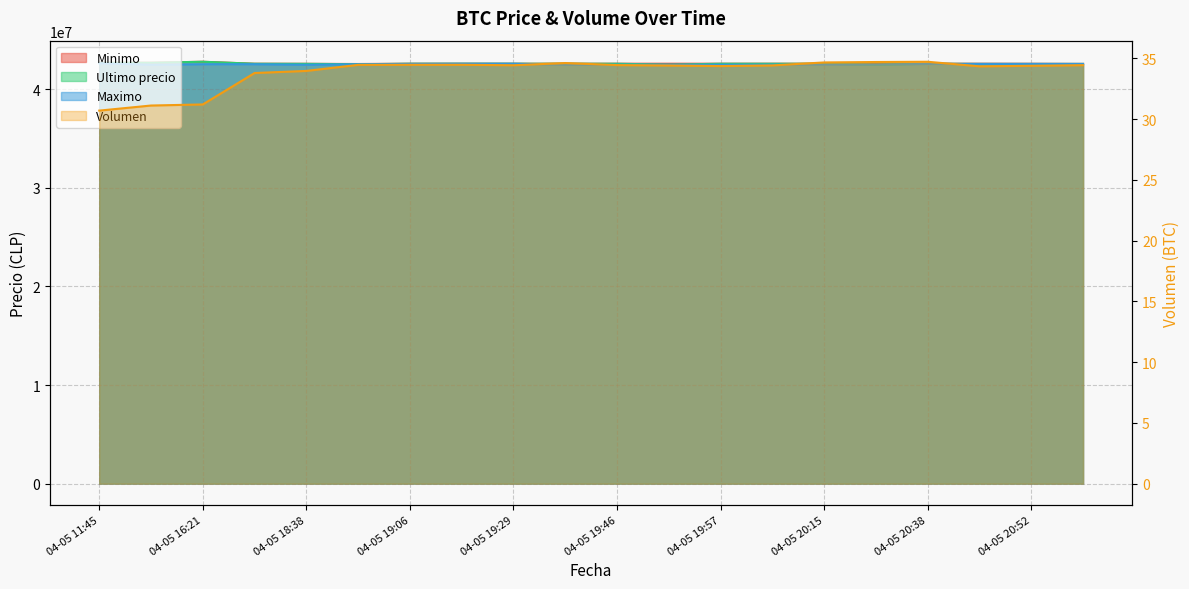

Which has a higher value, 04-05 18:38 or 04-05 19:46?

04-05 19:46